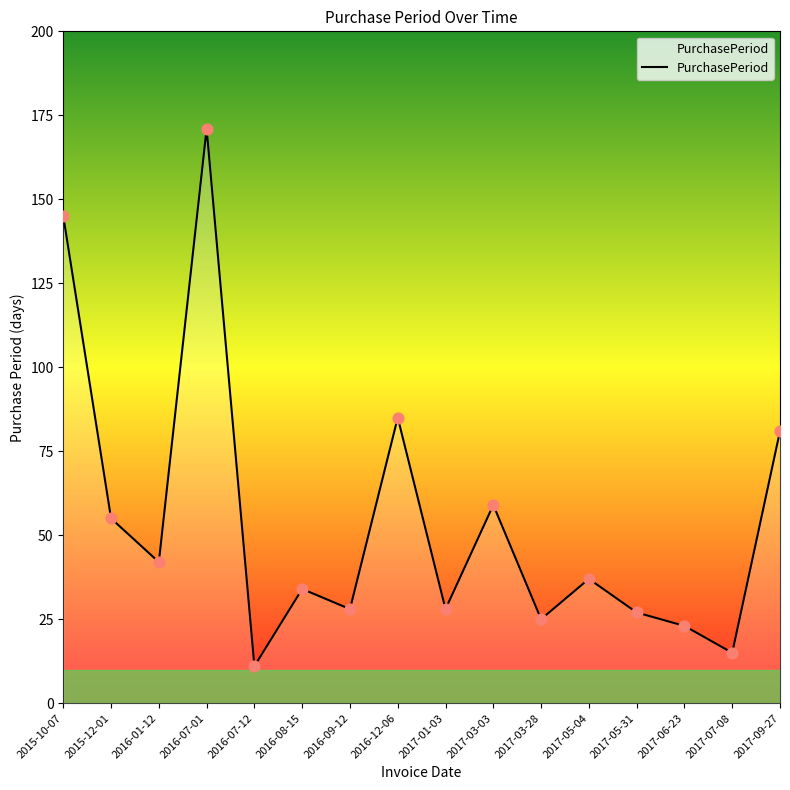

What is the change in value from 2015-10-07 to 2017-05-04?

-108